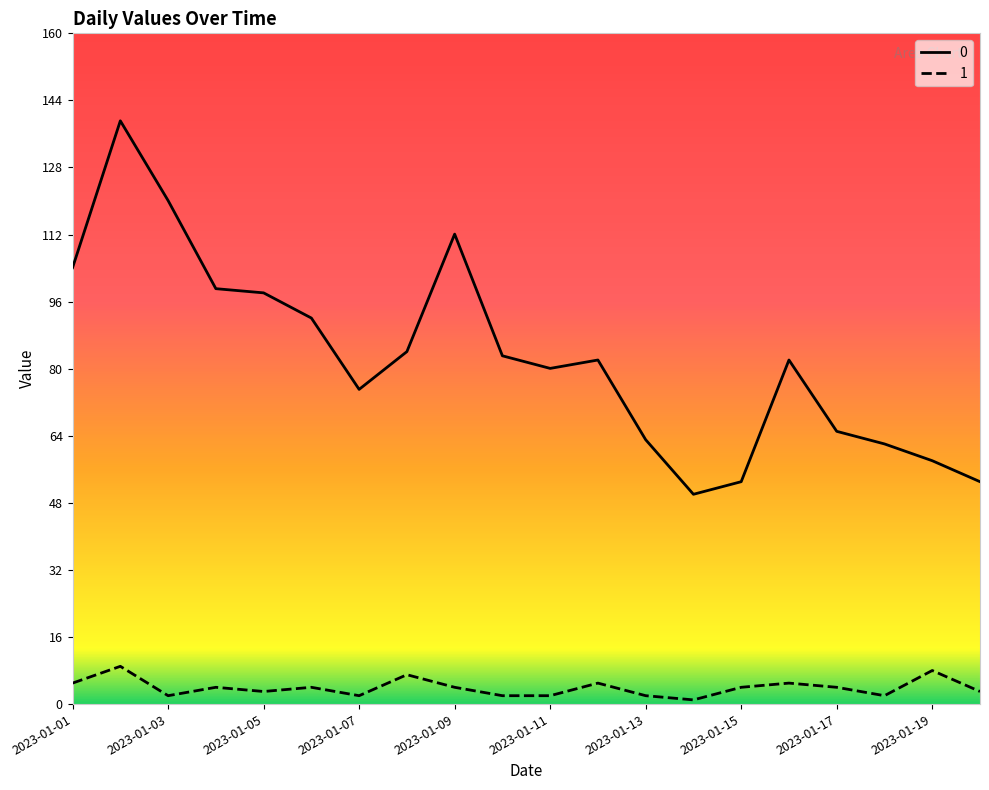

True or false: 0 and 1 intersect in this chart.

False